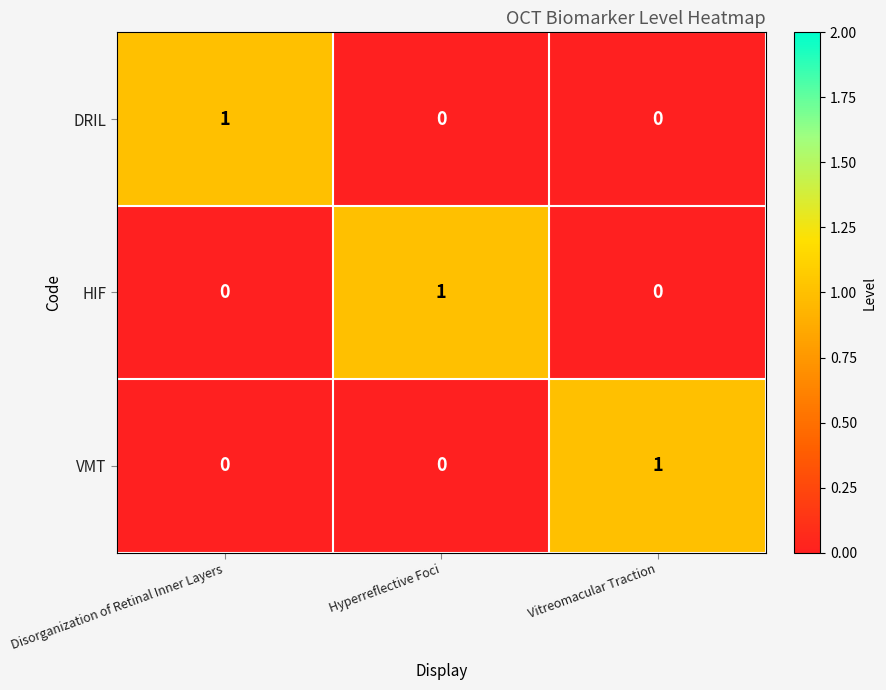

The value of HIF at Hyperreflective Foci is 1. True or false?

True